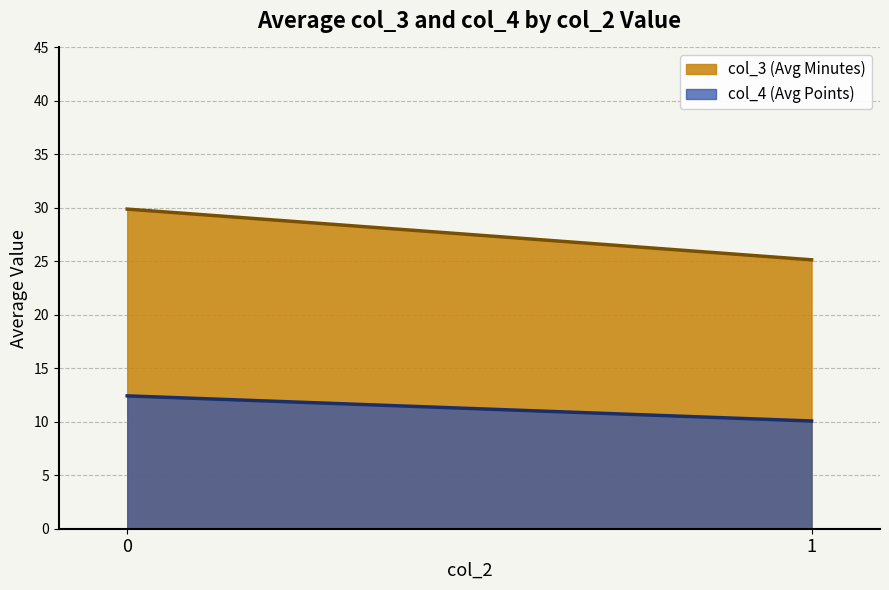

Which series changed the most between 0 and 1?

col_3 (Avg Minutes)